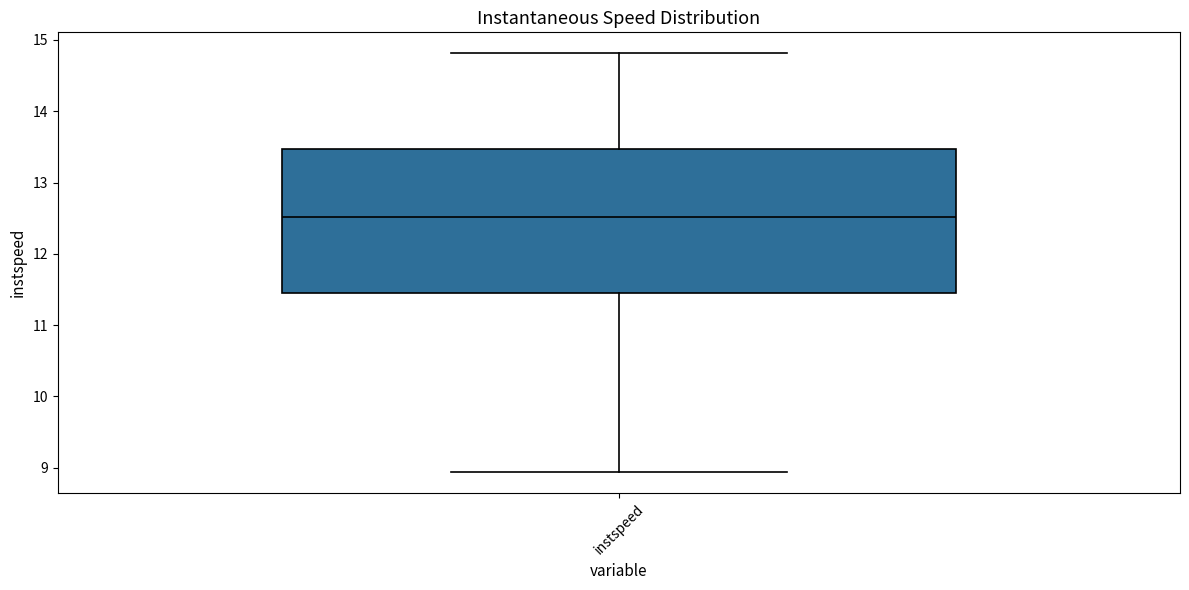

Read this box plot against the y-axis: the position of the median line, the range covered by the box, and the ends of both whiskers. The values are not printed on the chart, so give them approximately, as read against the axis.

median 12.5, box 11.5 to 13.5, whiskers 8.9 to 14.8